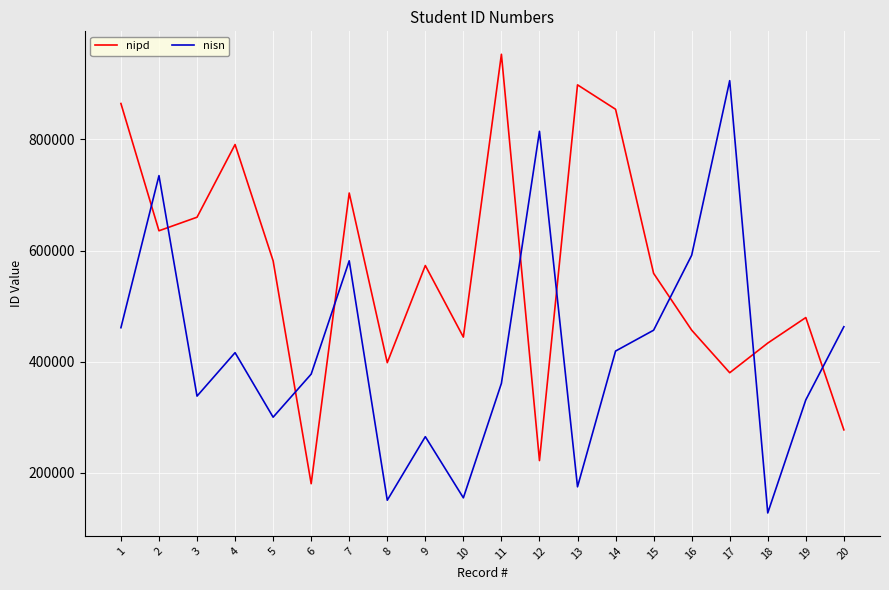

Which series ends up on top after the final intersection of nipd and nisn?

nisn